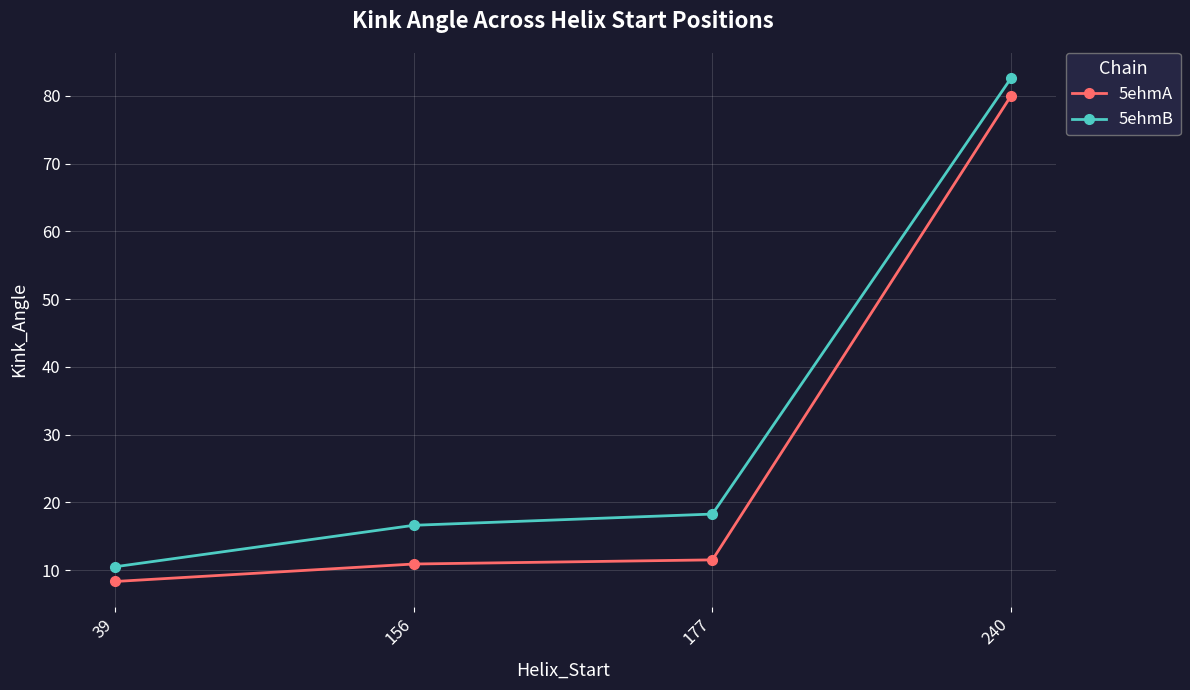

What is the value of the 5ehmA point at the 2nd from the left?

10.9